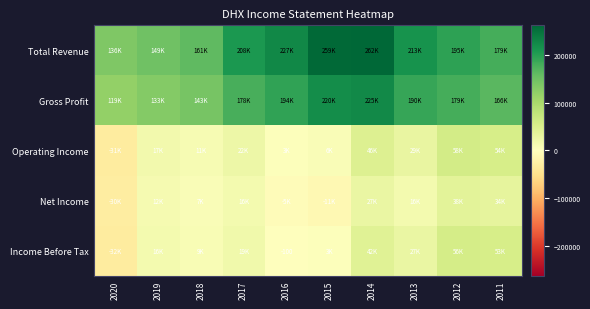

True or false: Income Before Tax has a value of -100 at 2016.

True